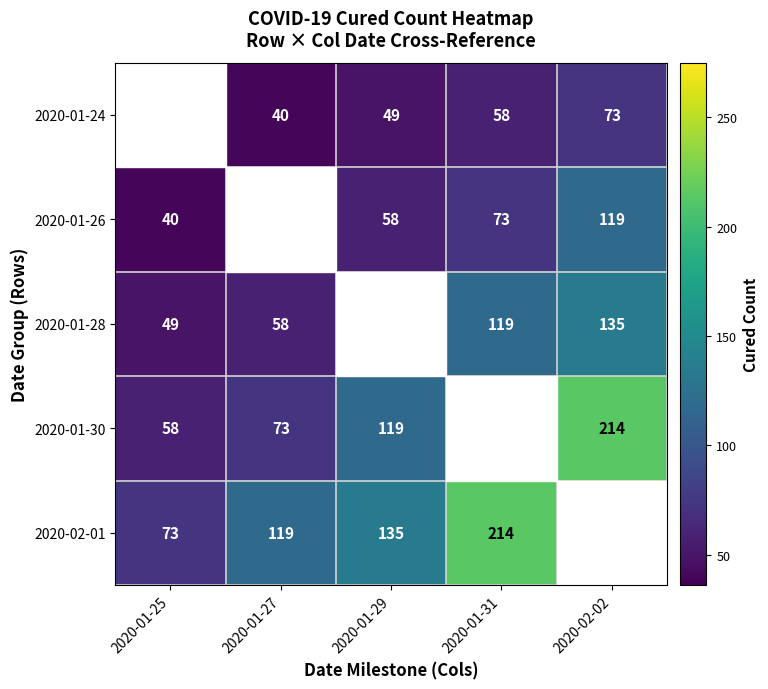

What is the sum of the 2020-02-01 values at 2020-01-29 and 2020-01-27?

254